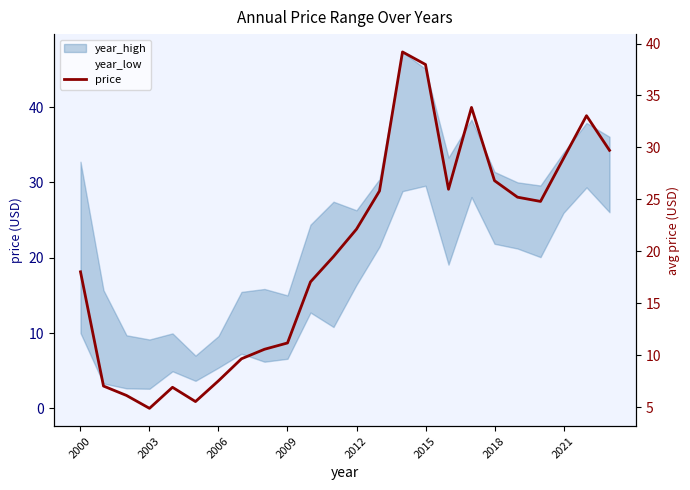

How many lines are shown in the chart?

1